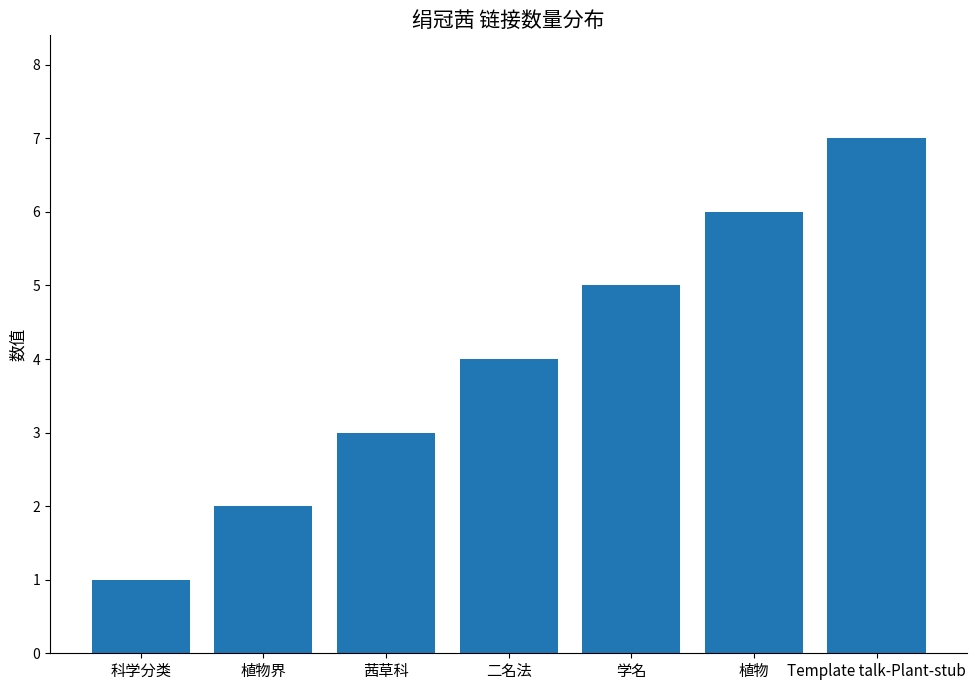

What is the sum of all values?

28